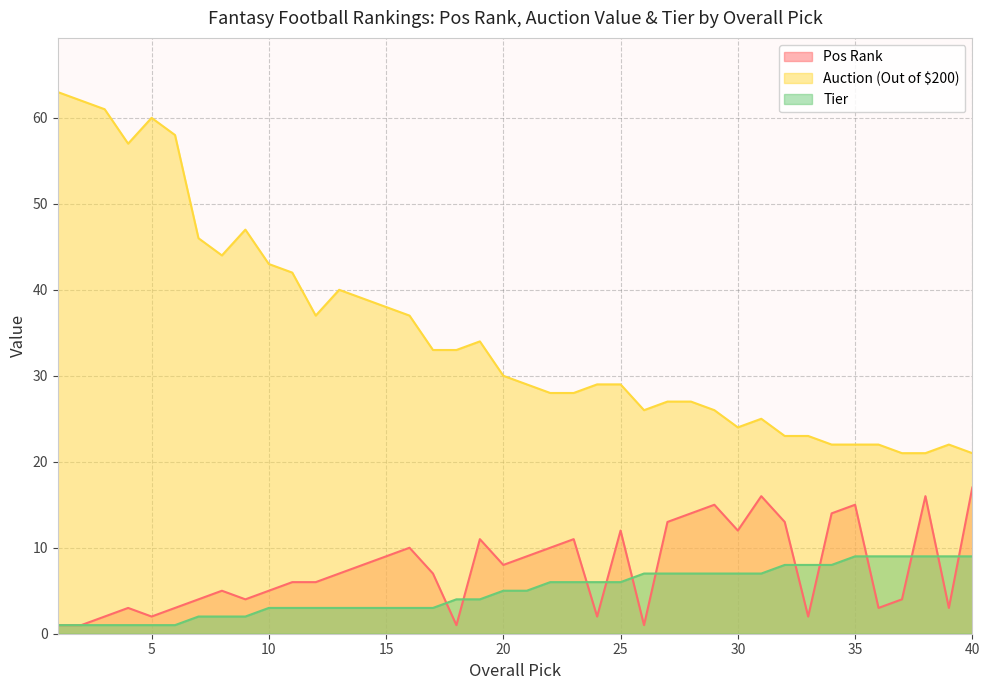

List the series in order of their peak value, highest first.

Auction (Out of $200), Pos Rank, Tier